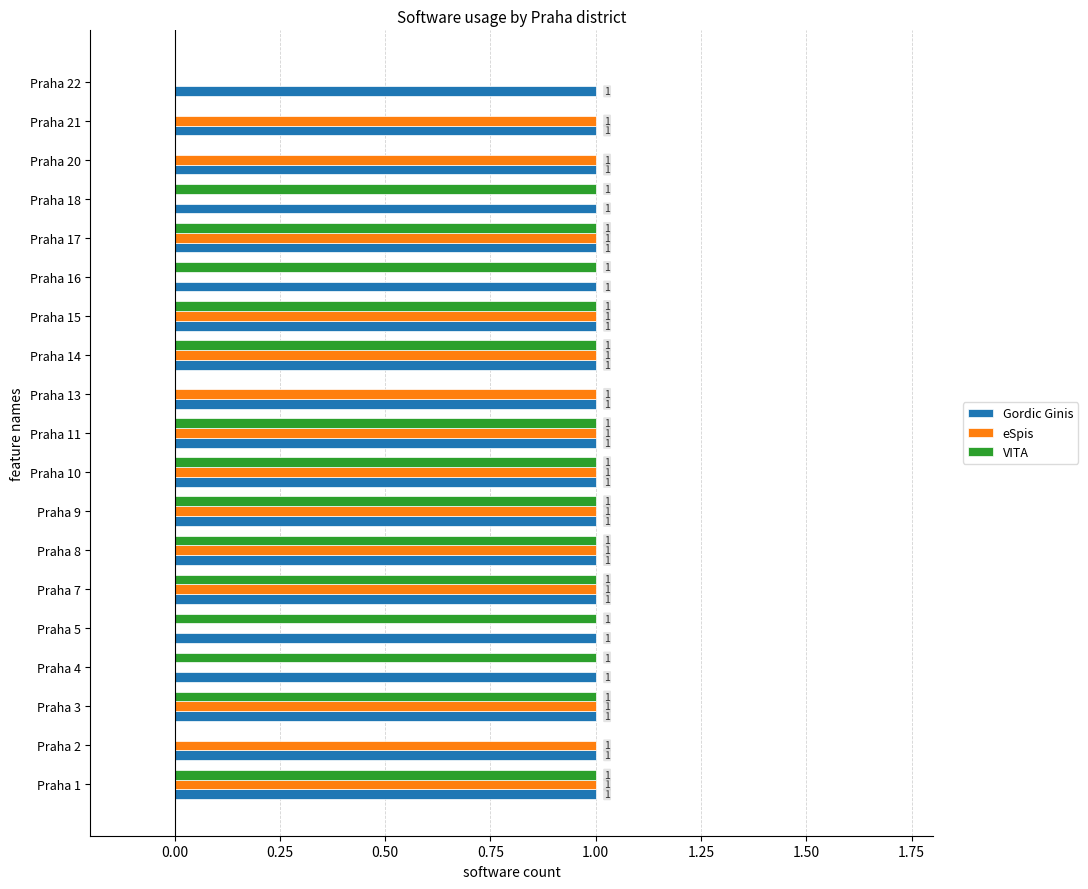

The VITA series shows 0 at Praha 22. True or false?

True